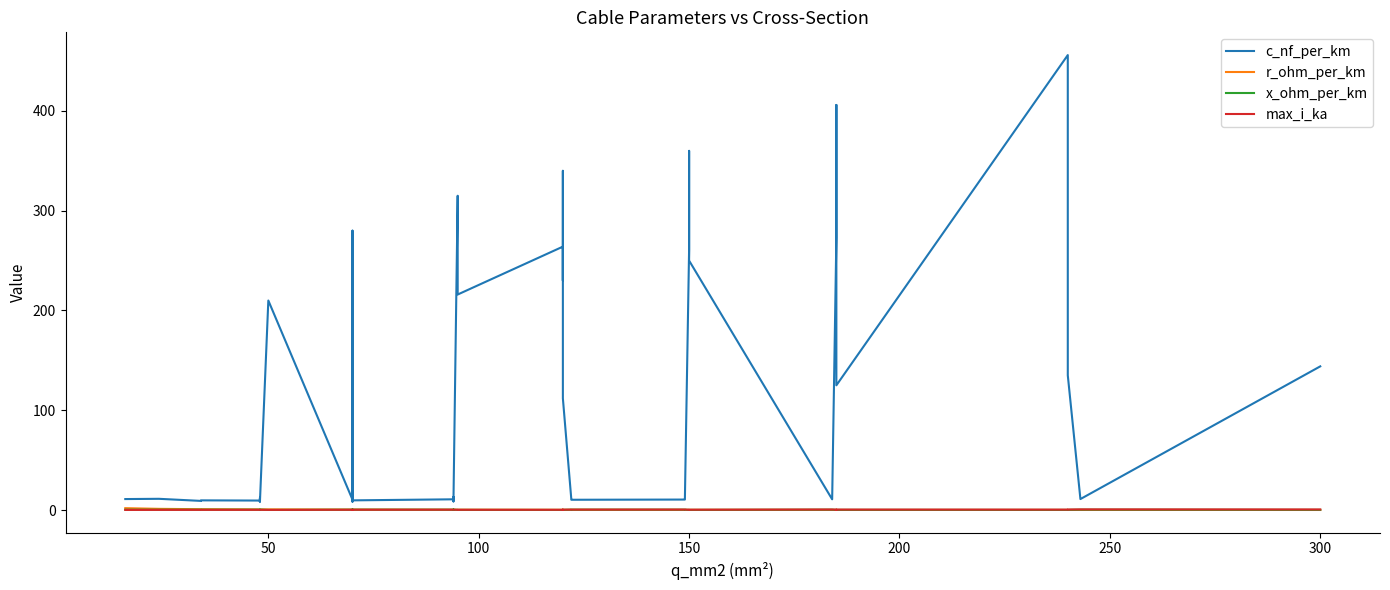

Which series ends up on top after the final intersection of x_ohm_per_km and r_ohm_per_km?

x_ohm_per_km